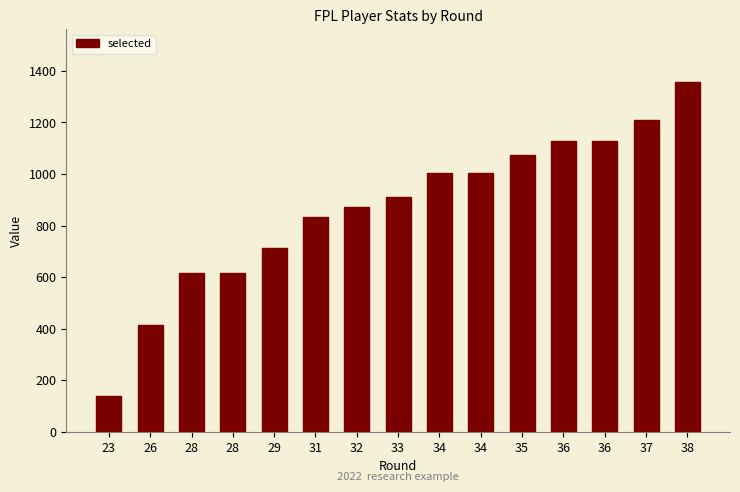

How many data points does each series have?

15